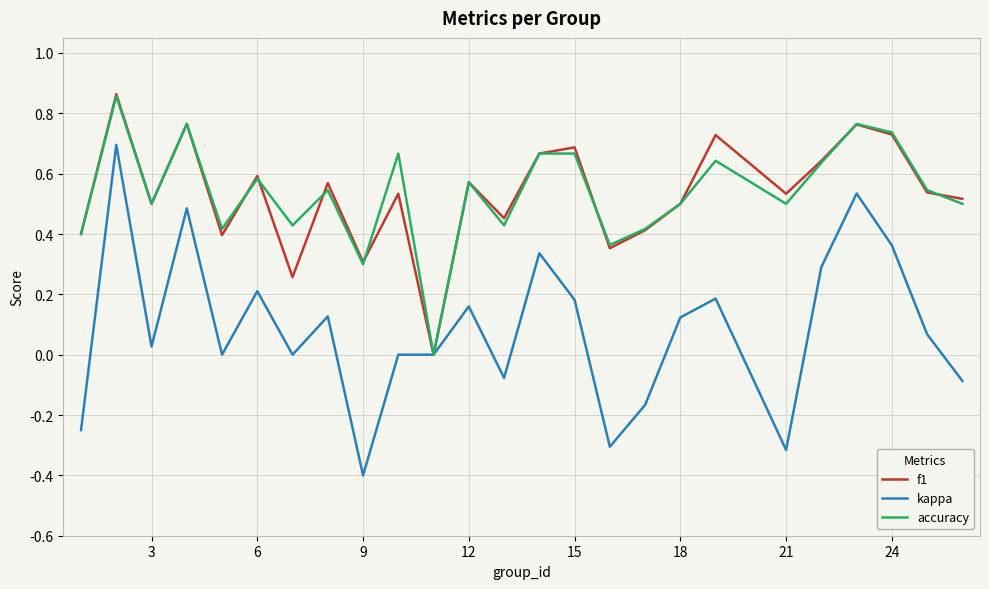

Count the number of data series in this chart.

3